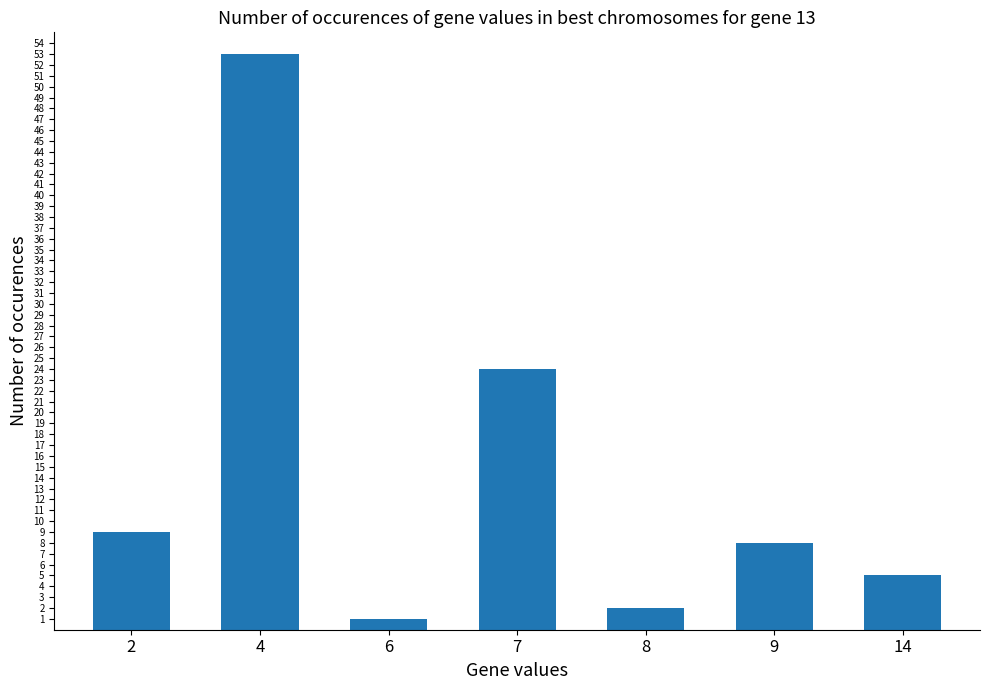

At which category does the chart reach its peak across all series?

4